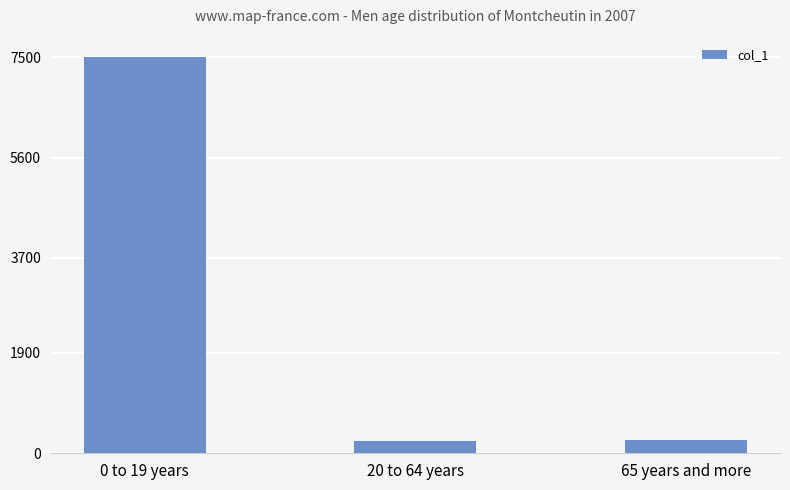

Where is the data nearest to the value 3863?

65 years and more